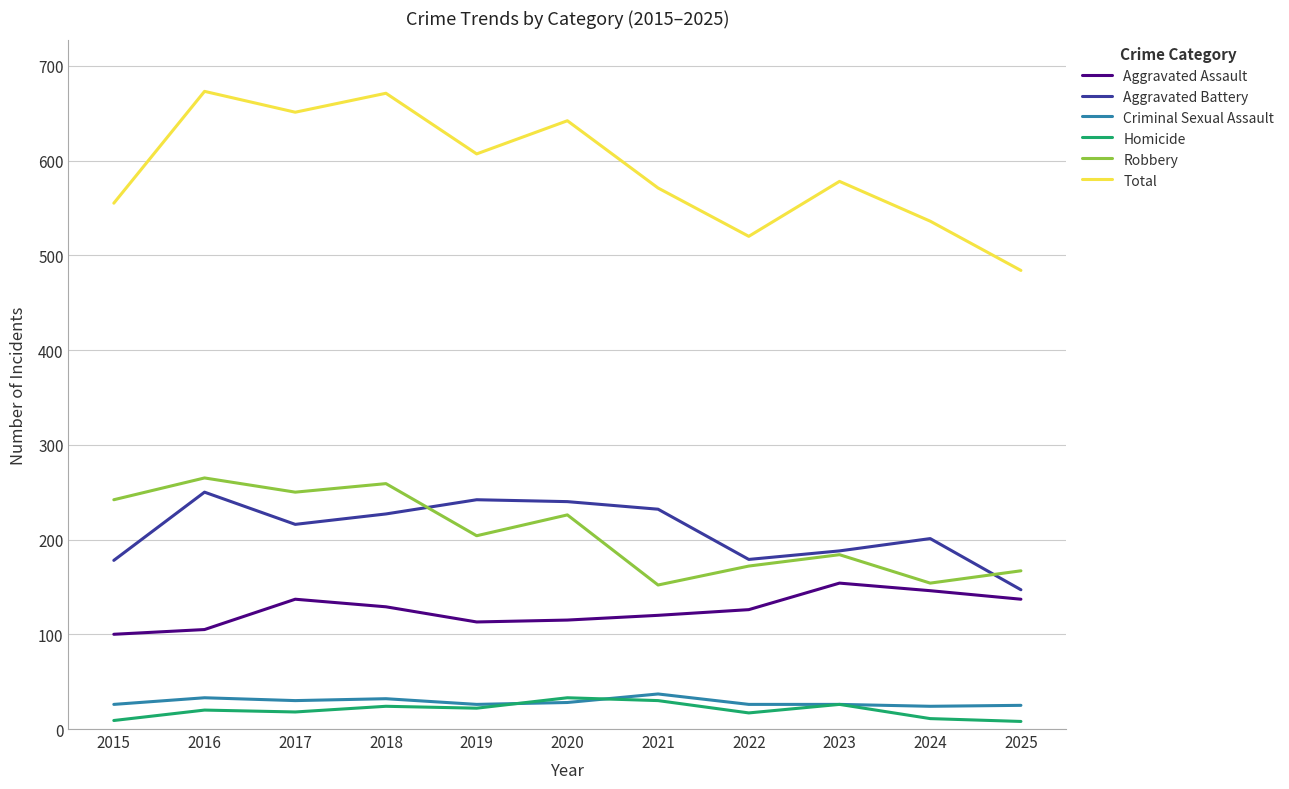

What is the greatest value displayed?

673